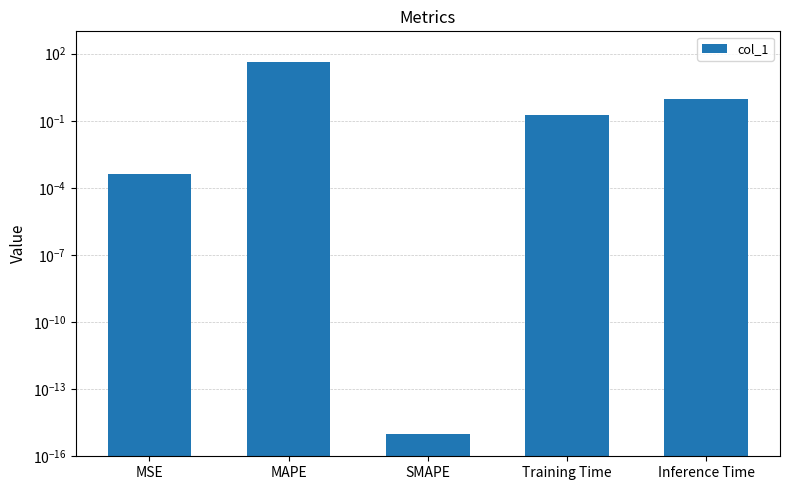

What is the difference between the values at Inference Time and MSE?

0.9